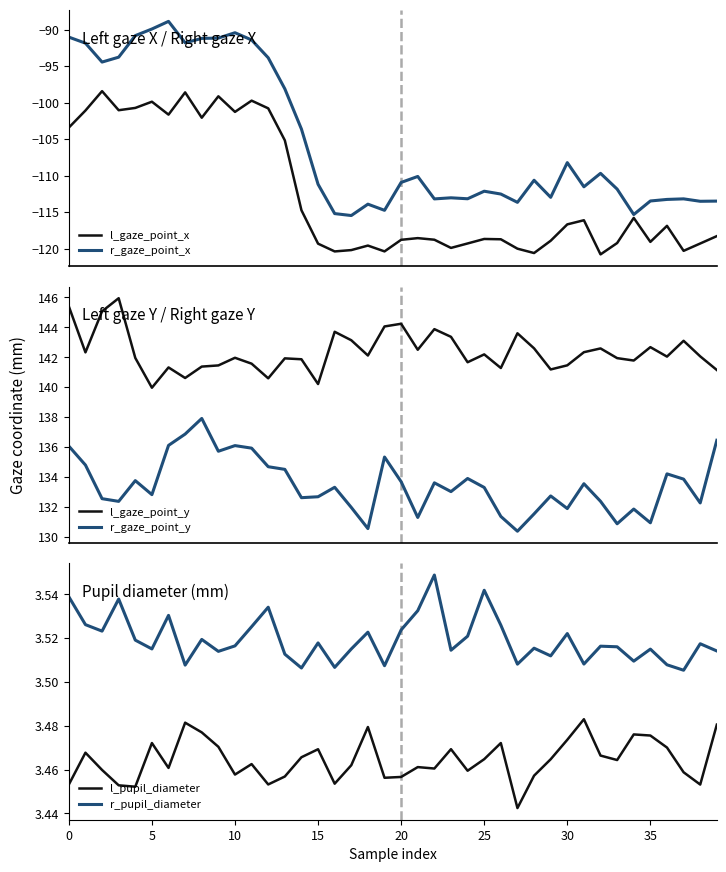

What is the approximate value of l_gaze_point_x at 10?

-101.3